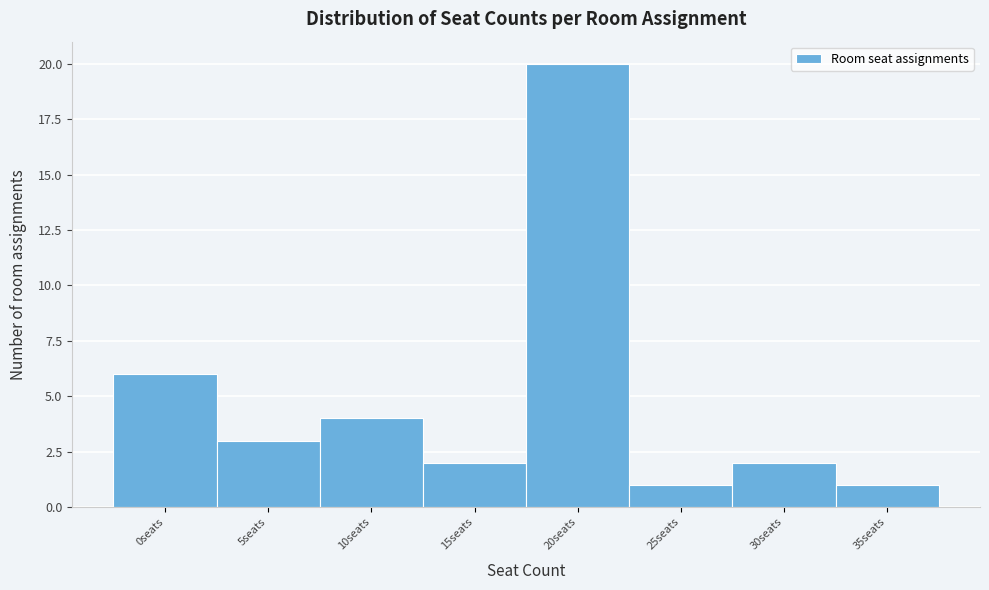

Reading left to right, list all the values displayed in this chart.

6	3	4	2	20	1	2	1